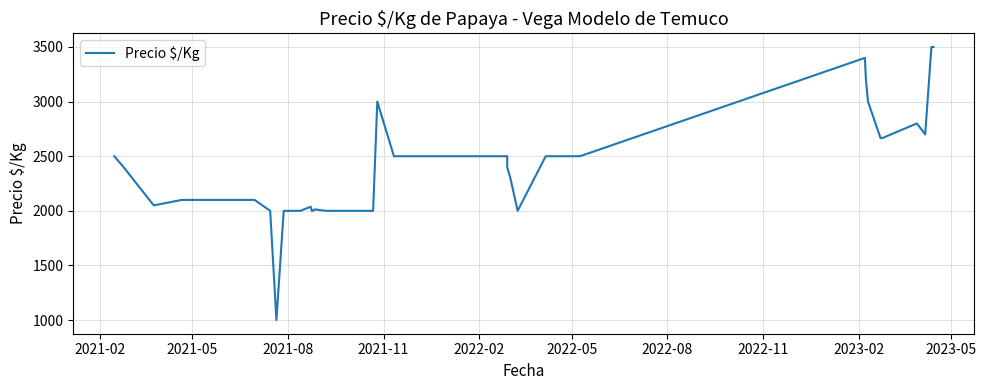

True or false: the data shows 4437 at 2021-02.

False